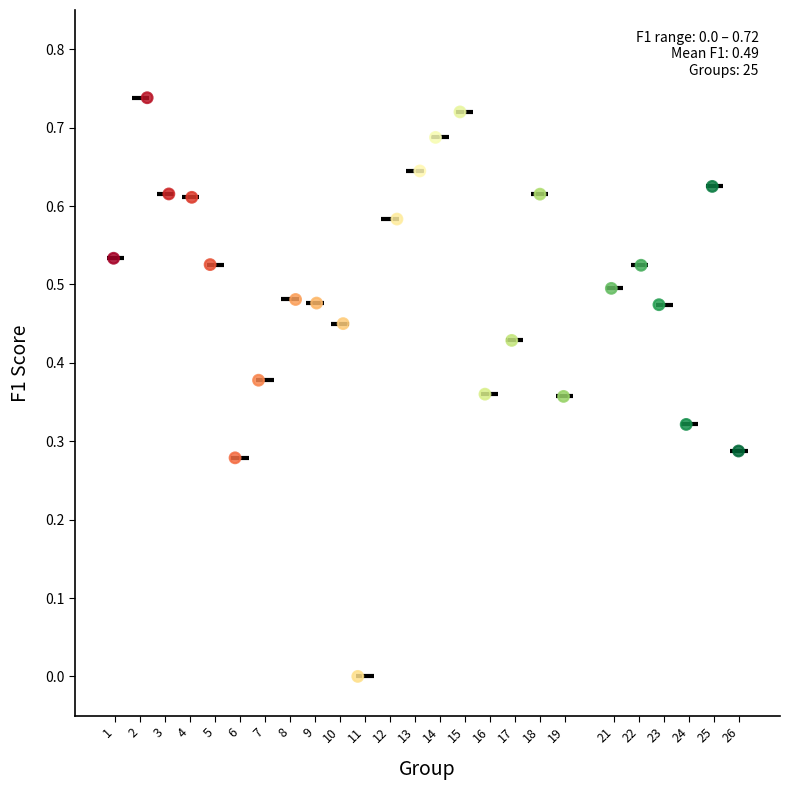

What is the range of X values (max minus min)?

25.0